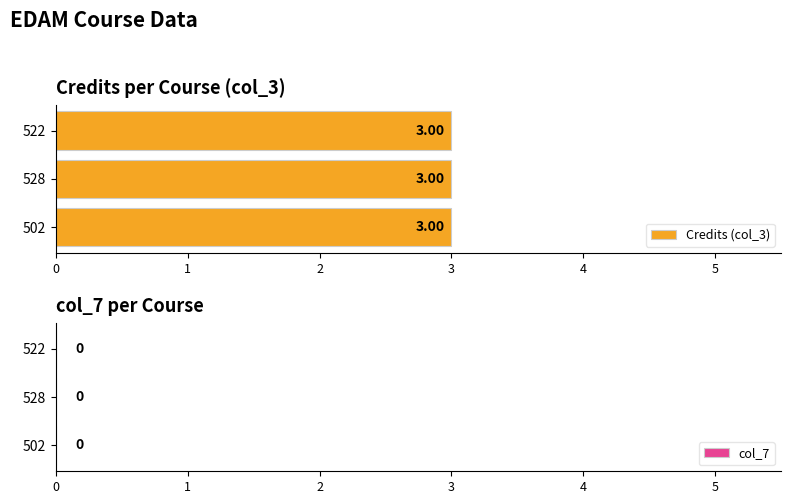

What is the label of the 1st bar from the left?

502